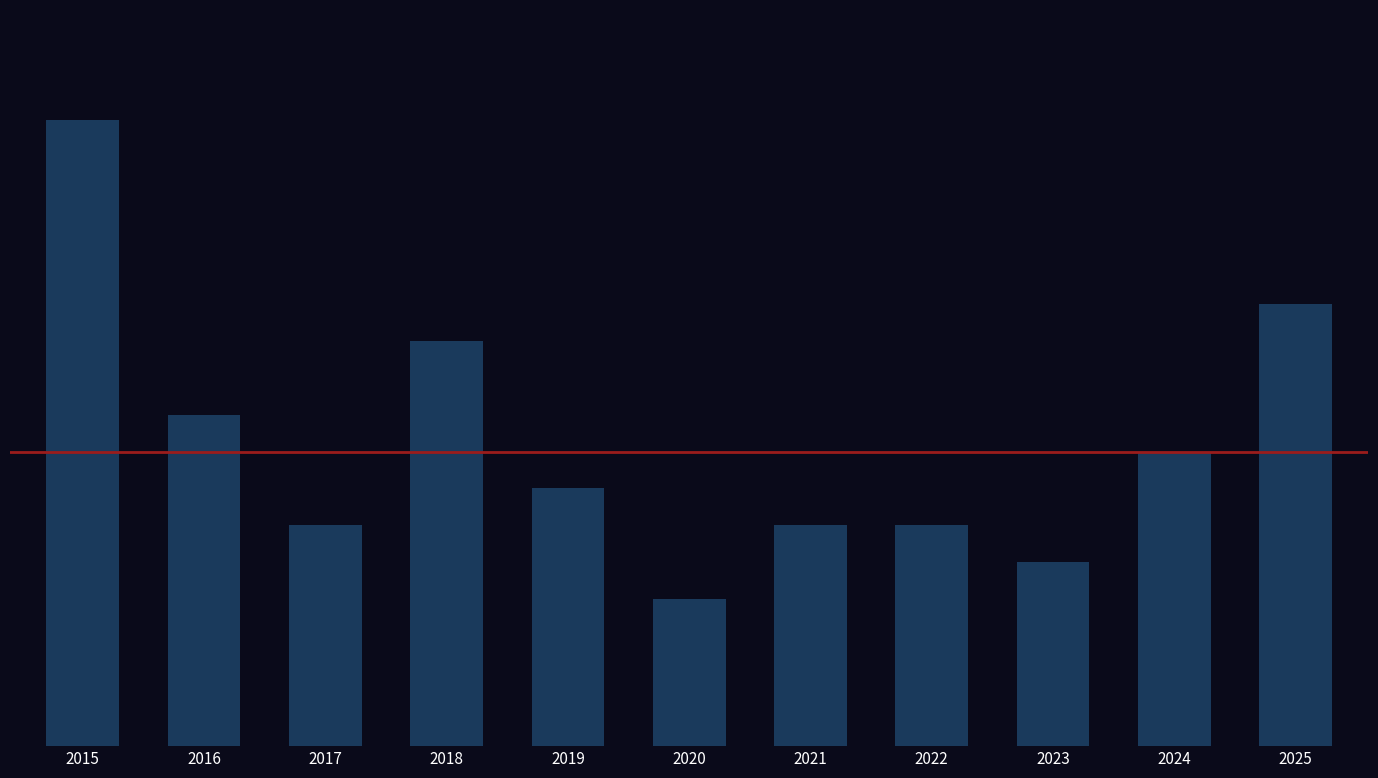

Does the chart contain any negative values?

No